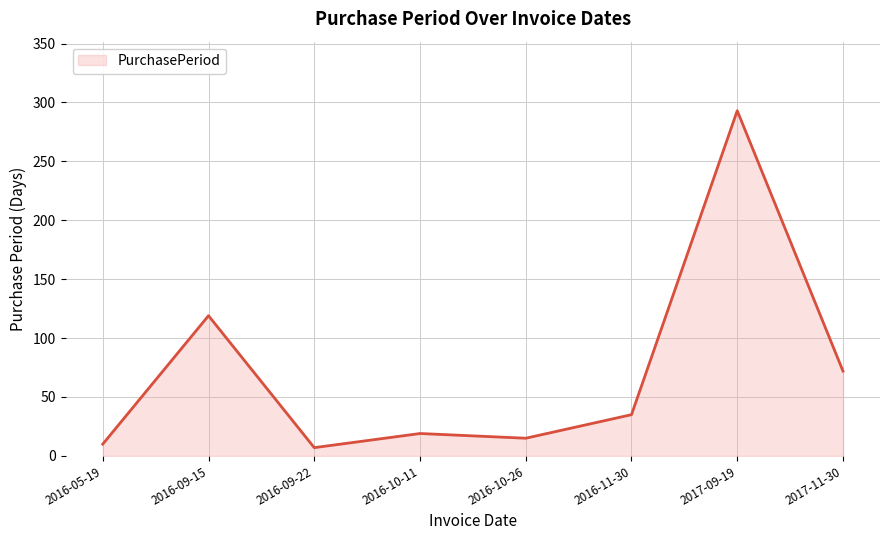

Where is the first local maximum?

2016-09-15